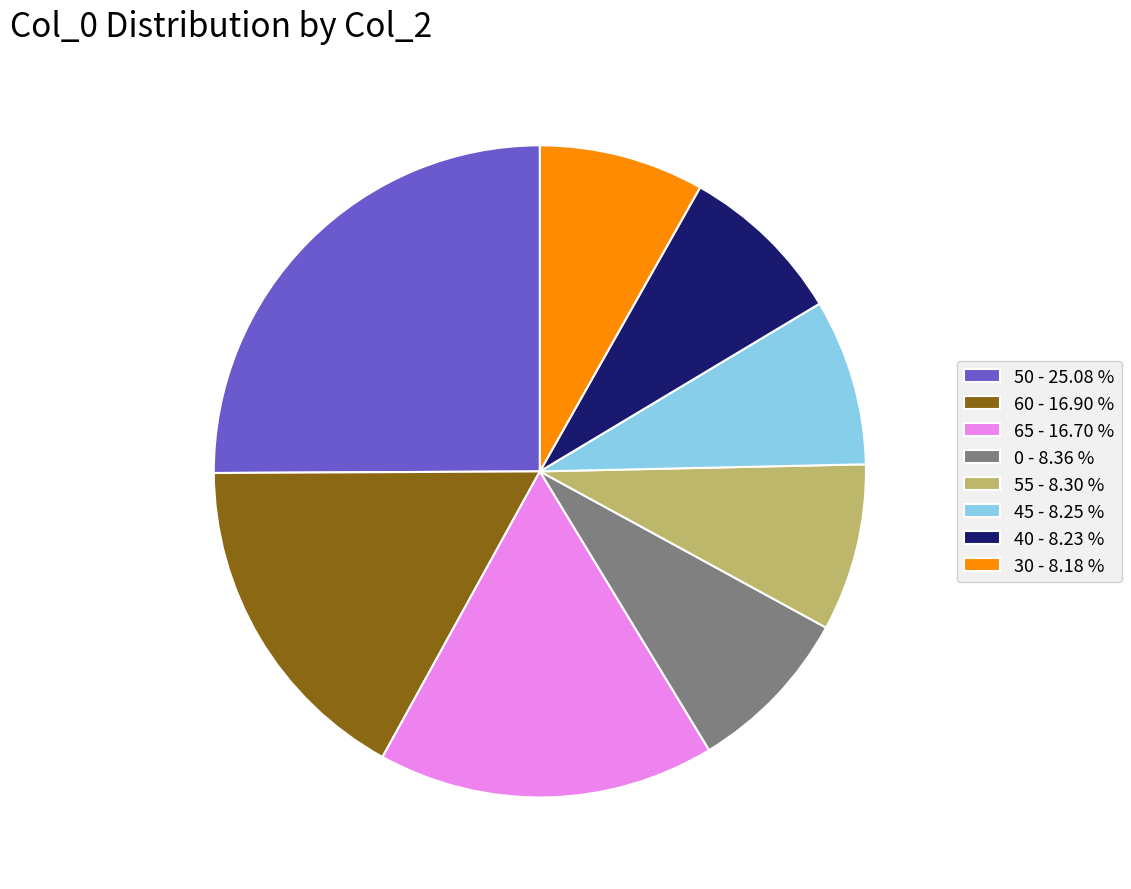

What is the ratio of the value at 65 - 16.70 % to the value at 40 - 8.23 %?

2.0